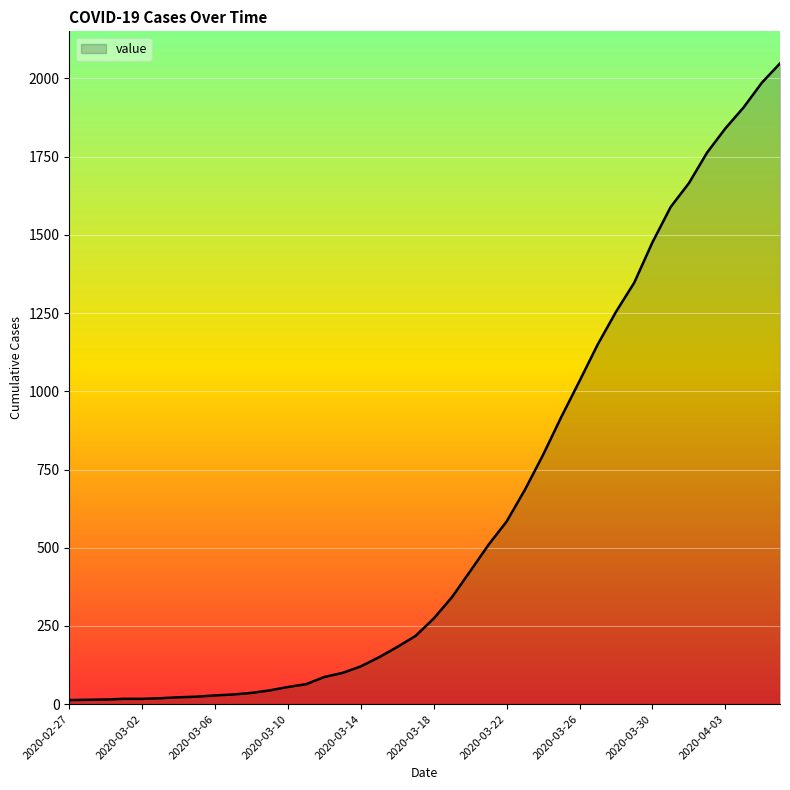

What is the greatest value displayed?

2048